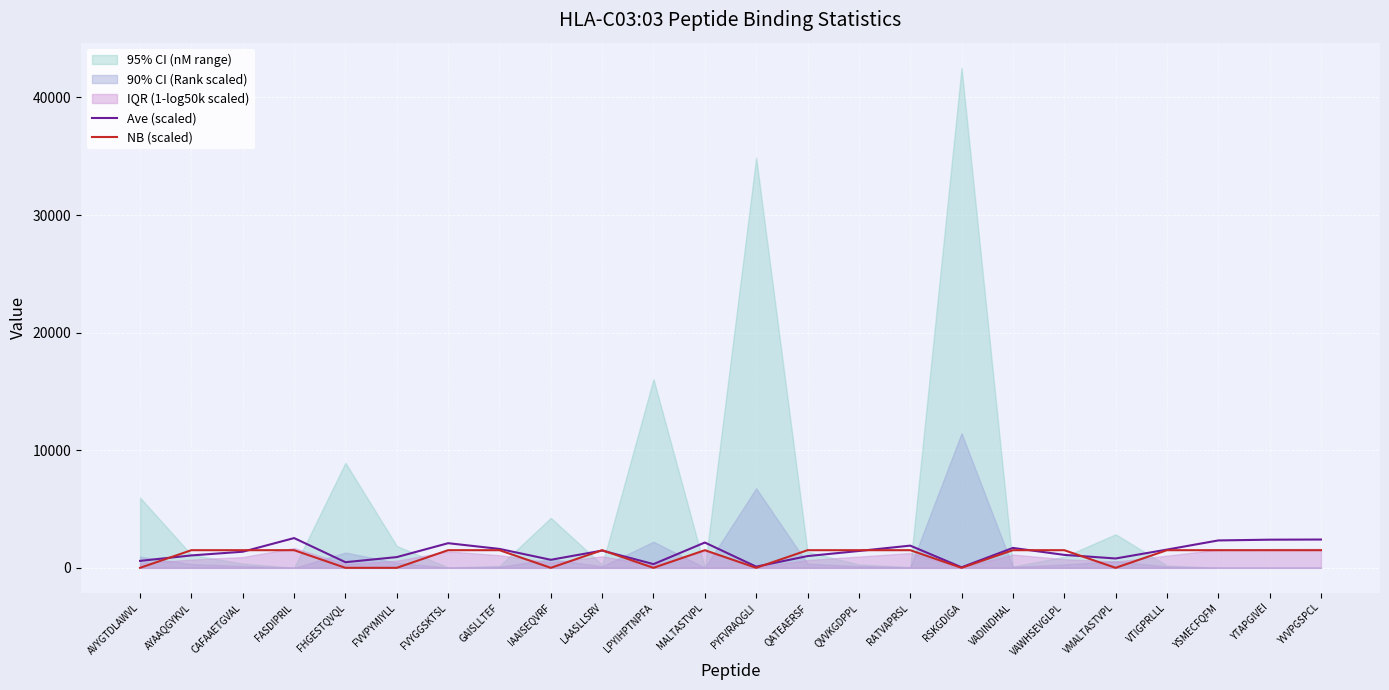

At which label does Ave (scaled) reach its peak?

FASDIPRIL